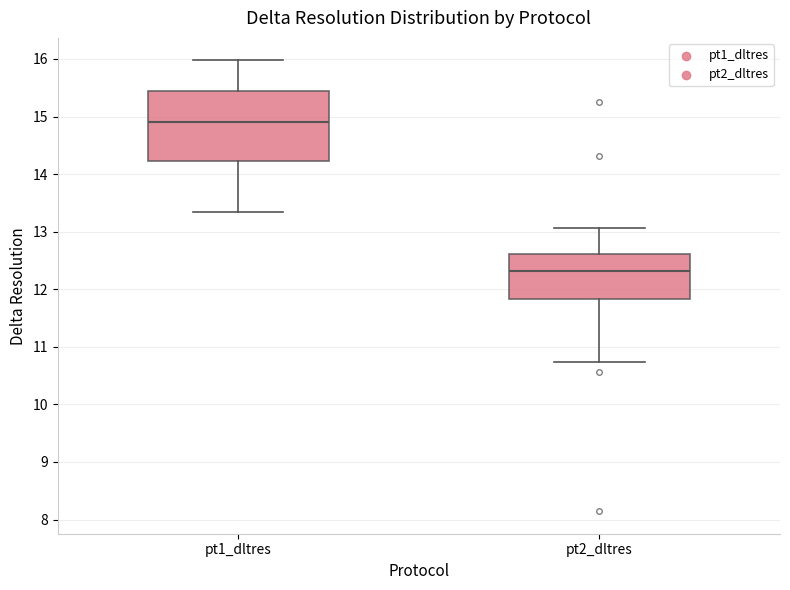

Which box is the tallest, from its lower edge to its upper edge?

pt1_dltres